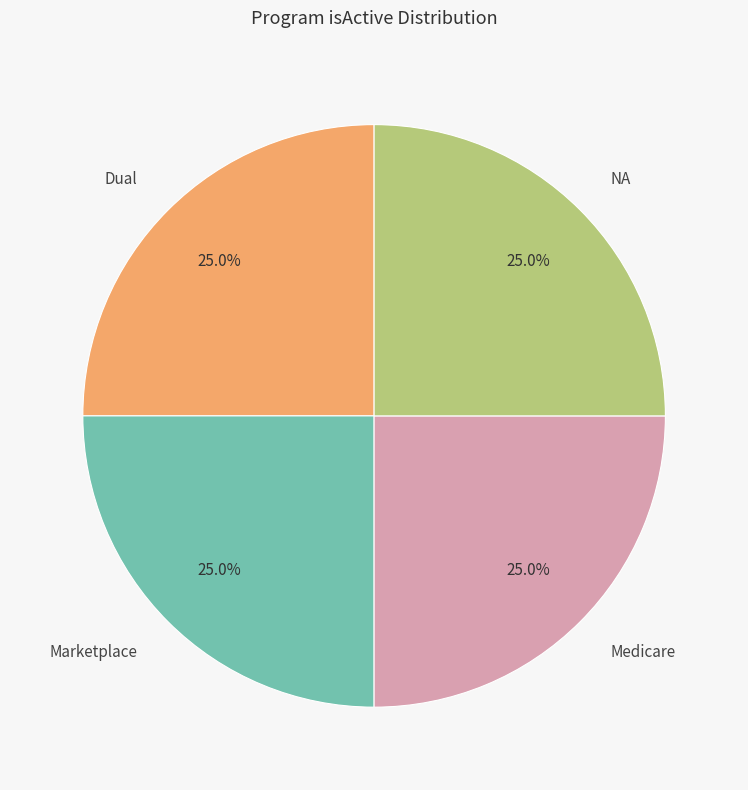

How many slices are in this pie chart?

4